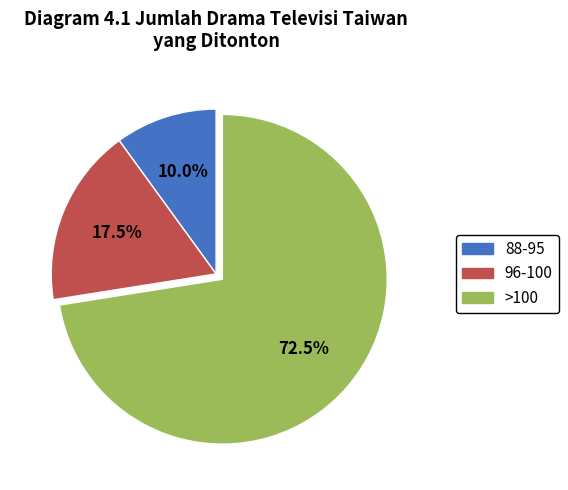

How many slices are in this pie chart?

3